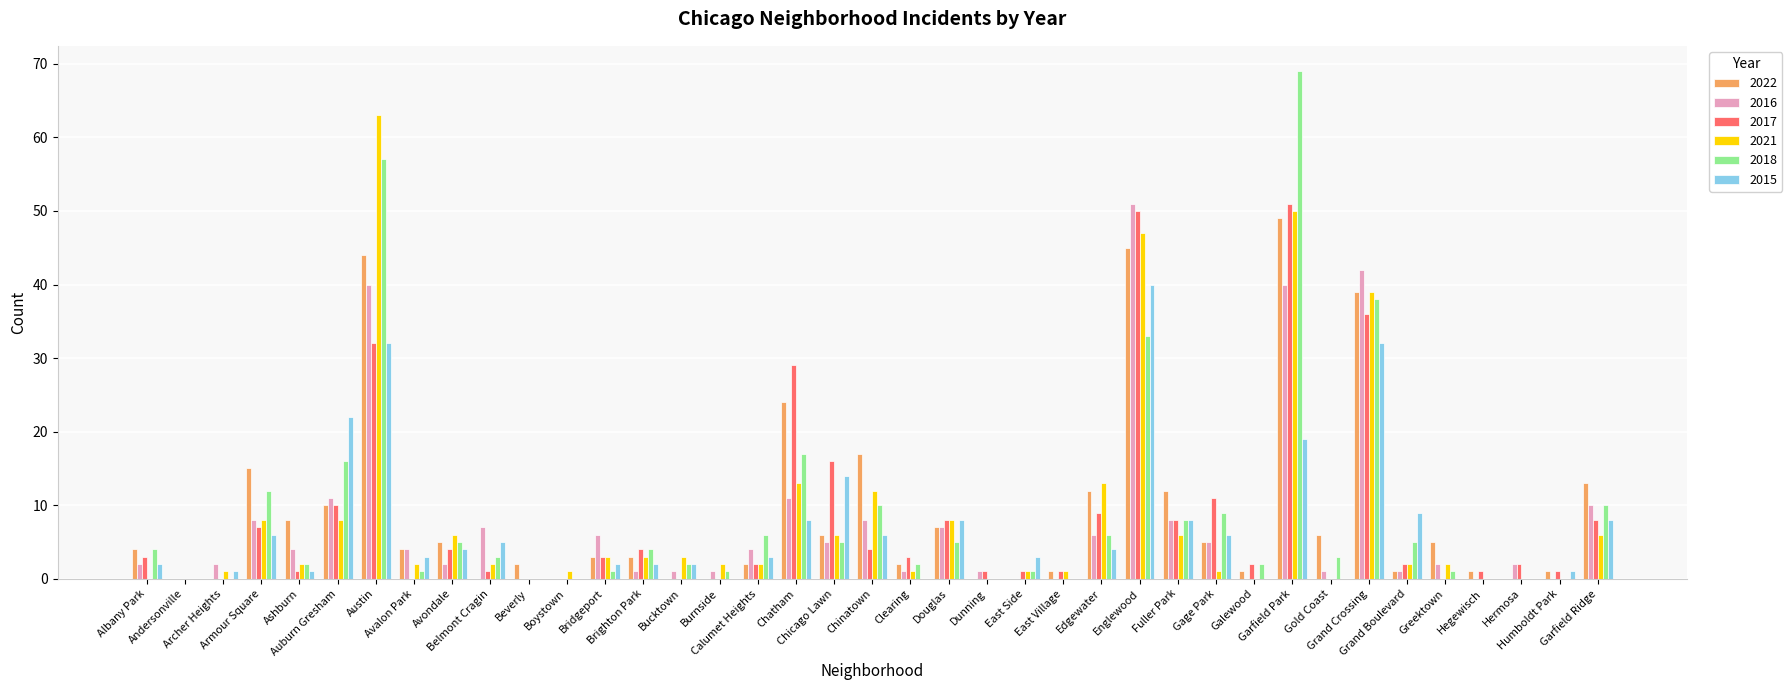

What is the maximum value for 2015?

40